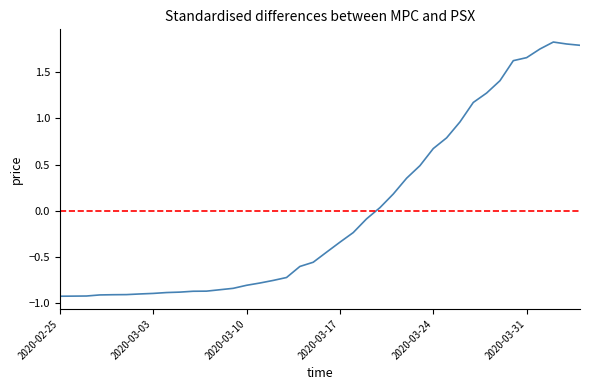

What is the difference between the maximum and second lowest values?

2.7